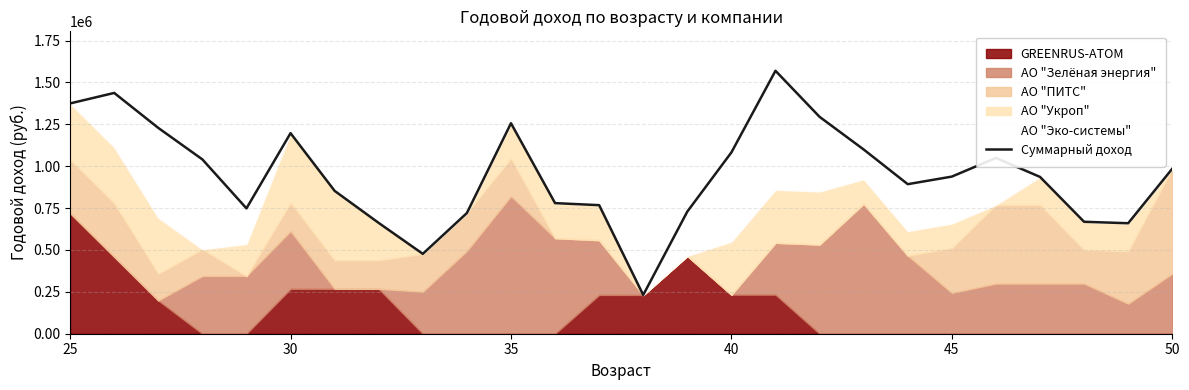

How many values exceed 937860?

12